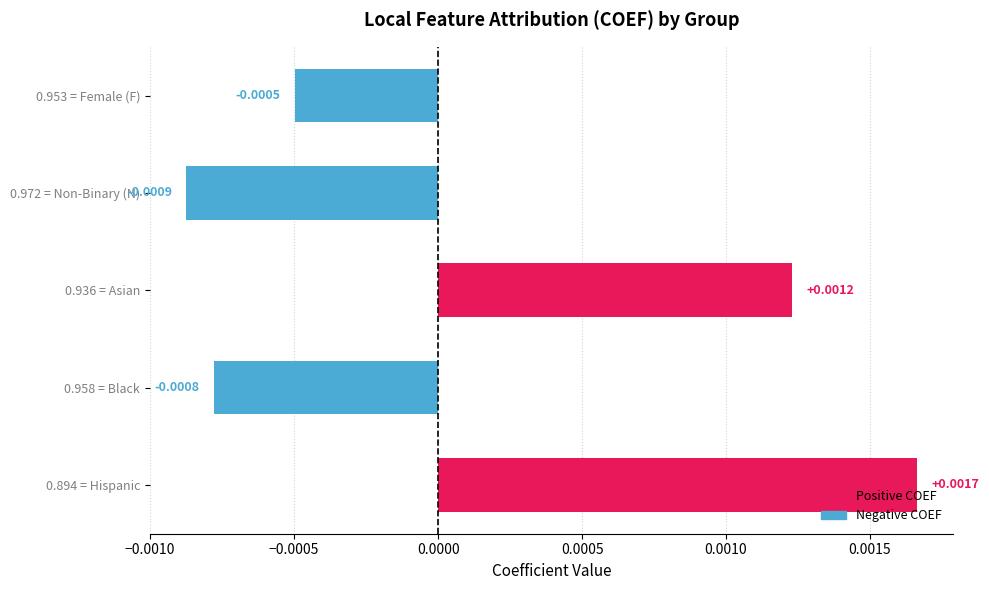

How many data points are above 0?

2